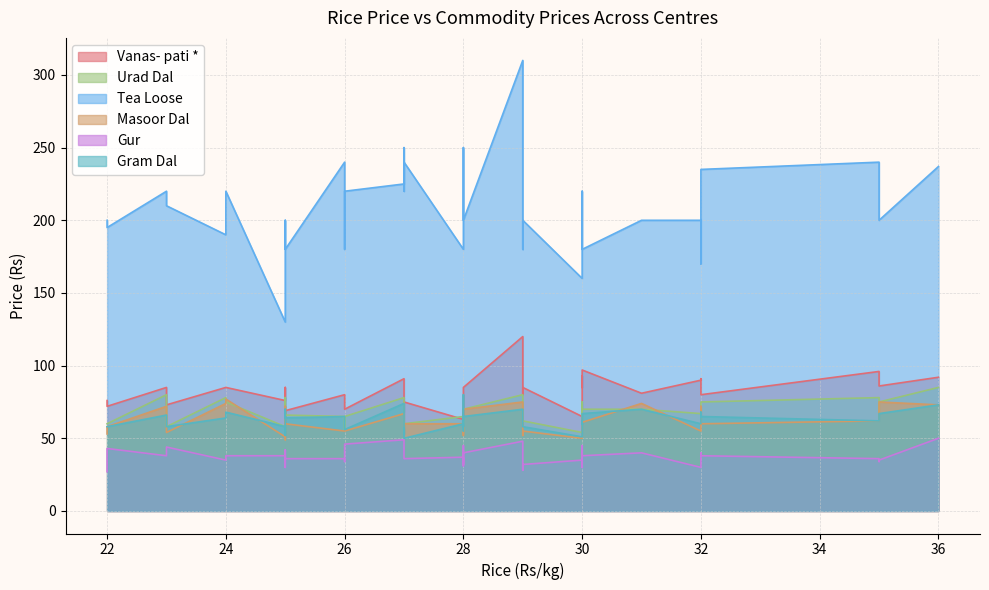

What is the sum of the Tea Loose values at 29 and 25?

510